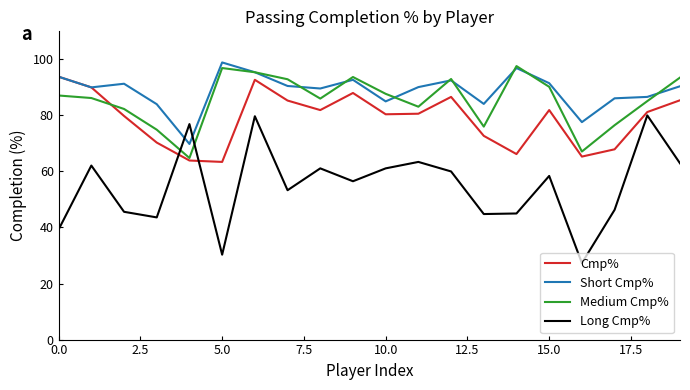

Which series has the widest spread of values?

Long Cmp%